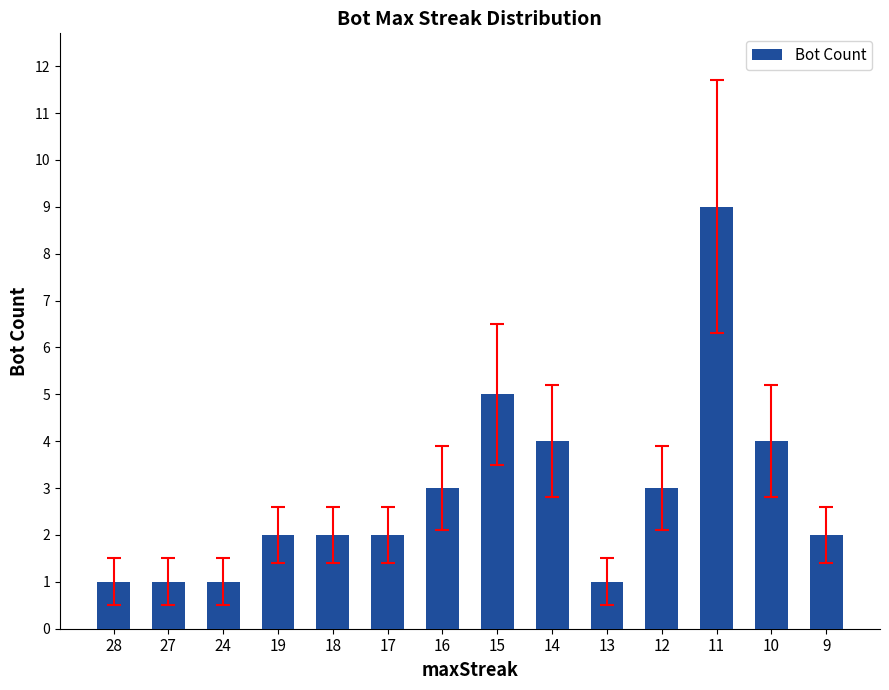

What value does the data have at 28?

1